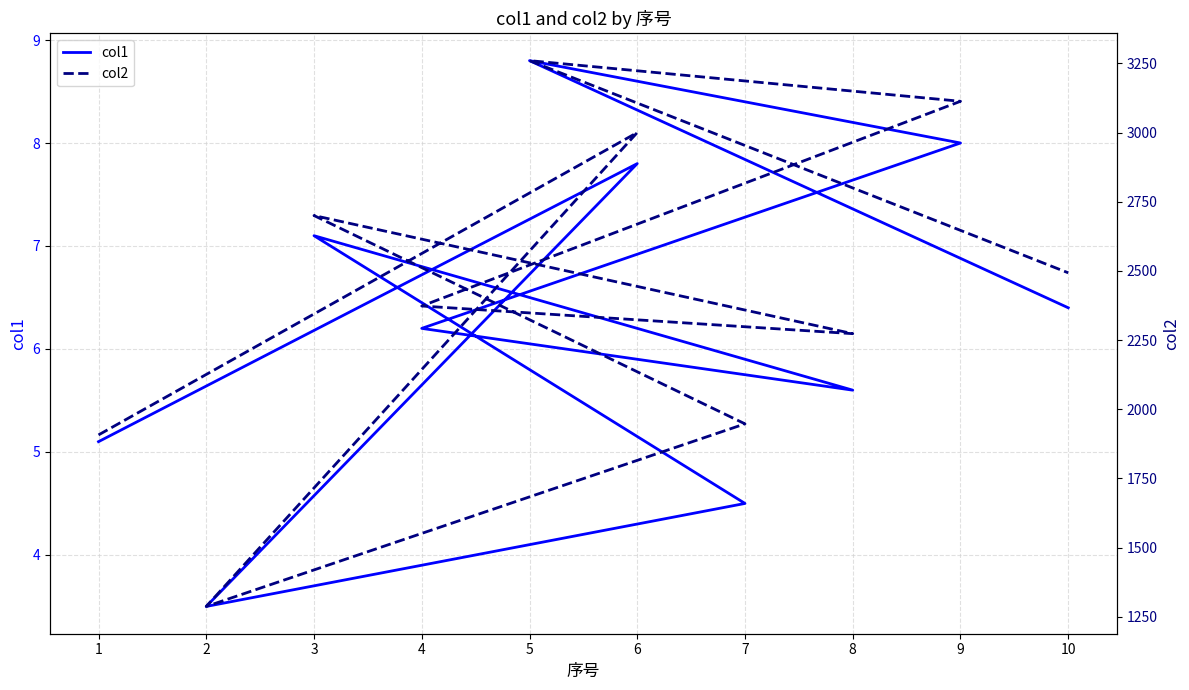

What position from the left is 10?

10